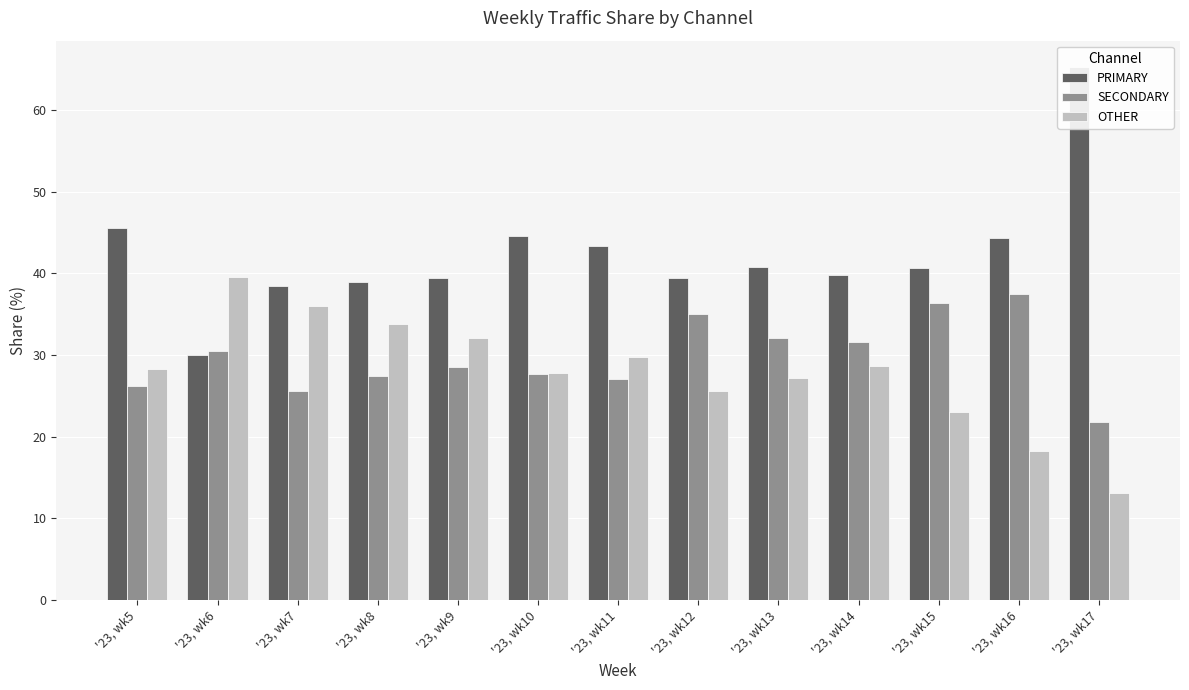

Reading left to right, extract all data points from this chart.

PRIMARY: '23, wk5=45.5	'23, wk6=30.0	'23, wk7=38.5	'23, wk8=38.9	'23, wk9=39.4	'23, wk10=44.5	'23, wk11=43.3	'23, wk12=39.5	'23, wk13=40.8	'23, wk14=39.7	'23, wk15=40.6	'23, wk16=44.3	'23, wk17=65.2
SECONDARY: '23, wk5=26.2	'23, wk6=30.4	'23, wk7=25.5	'23, wk8=27.4	'23, wk9=28.5	'23, wk10=27.6	'23, wk11=27.0	'23, wk12=35.0	'23, wk13=32.0	'23, wk14=31.6	'23, wk15=36.4	'23, wk16=37.5	'23, wk17=21.7
OTHER: '23, wk5=28.3	'23, wk6=39.5	'23, wk7=36.0	'23, wk8=33.8	'23, wk9=32.0	'23, wk10=27.8	'23, wk11=29.7	'23, wk12=25.6	'23, wk13=27.2	'23, wk14=28.6	'23, wk15=23.0	'23, wk16=18.2	'23, wk17=13.0